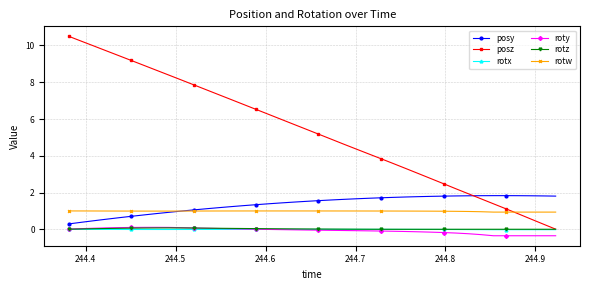

How many categories are shown in the chart?

40